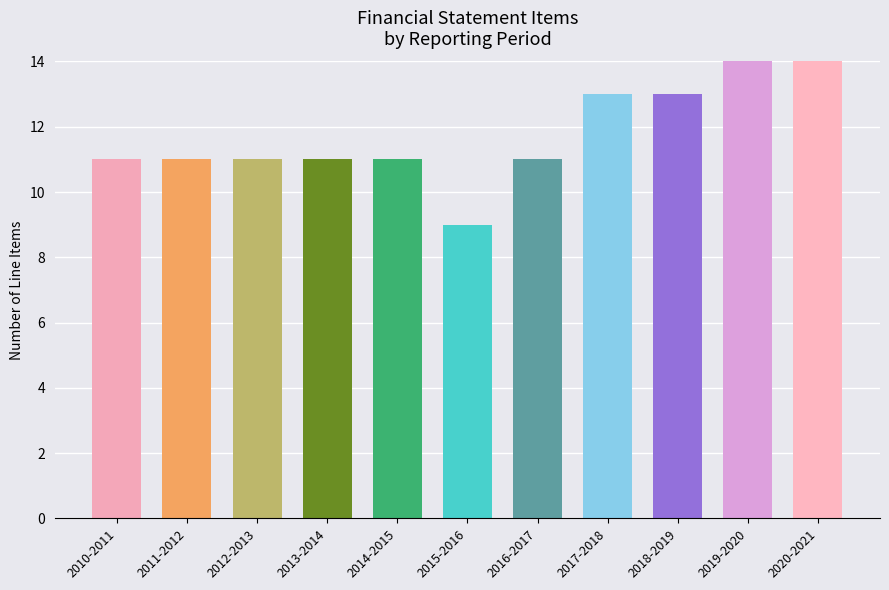

What is the maximum value shown in the chart?

14